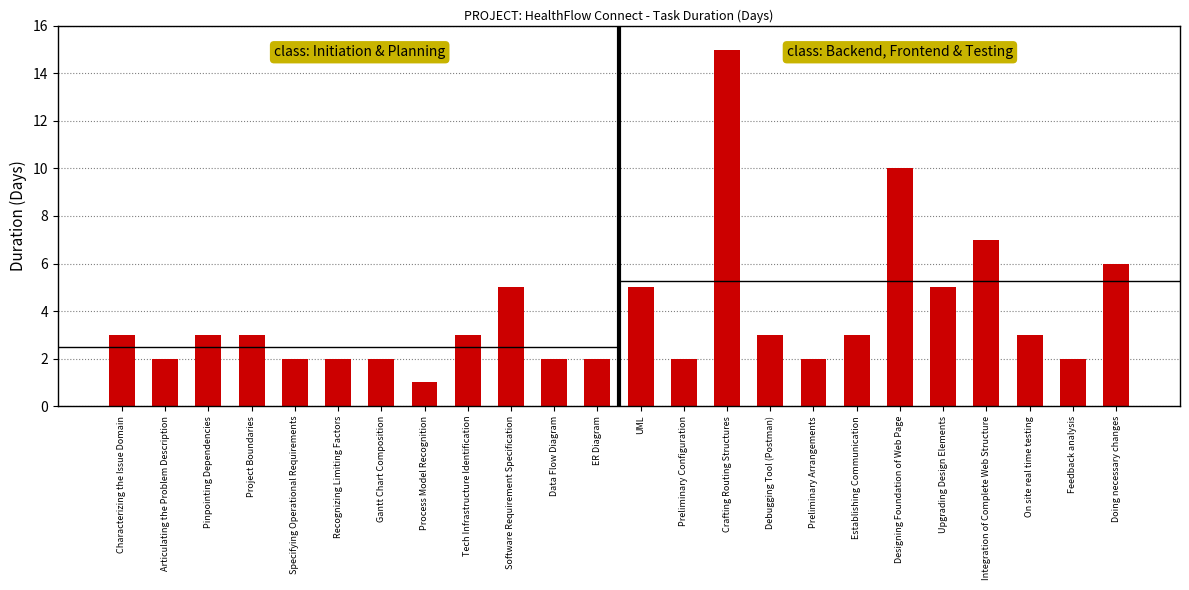

What is the change in value from Establishing Communication to Integration of Complete Web Structure?

+4